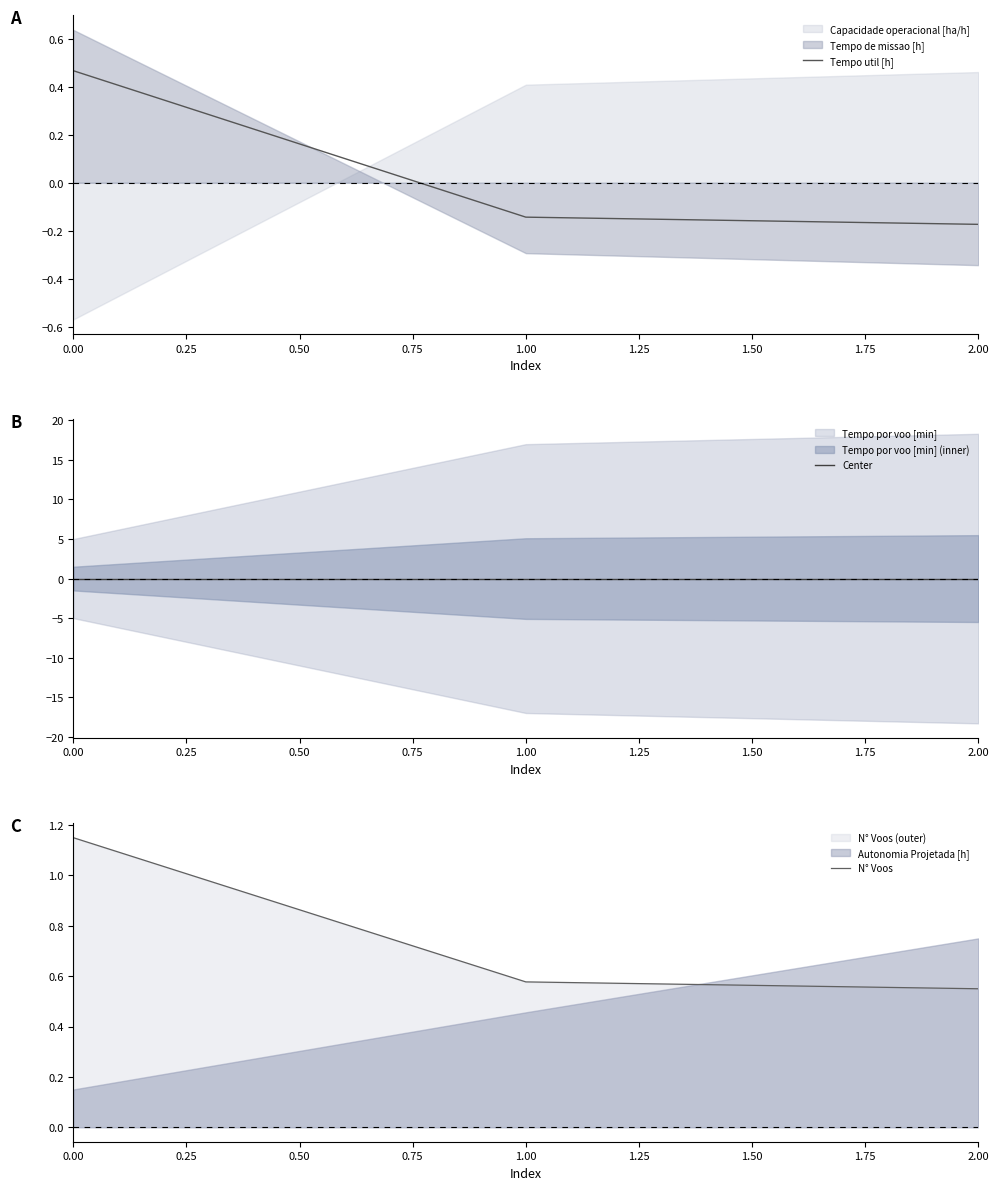

What is the sum of all N° Voos values?

2.3